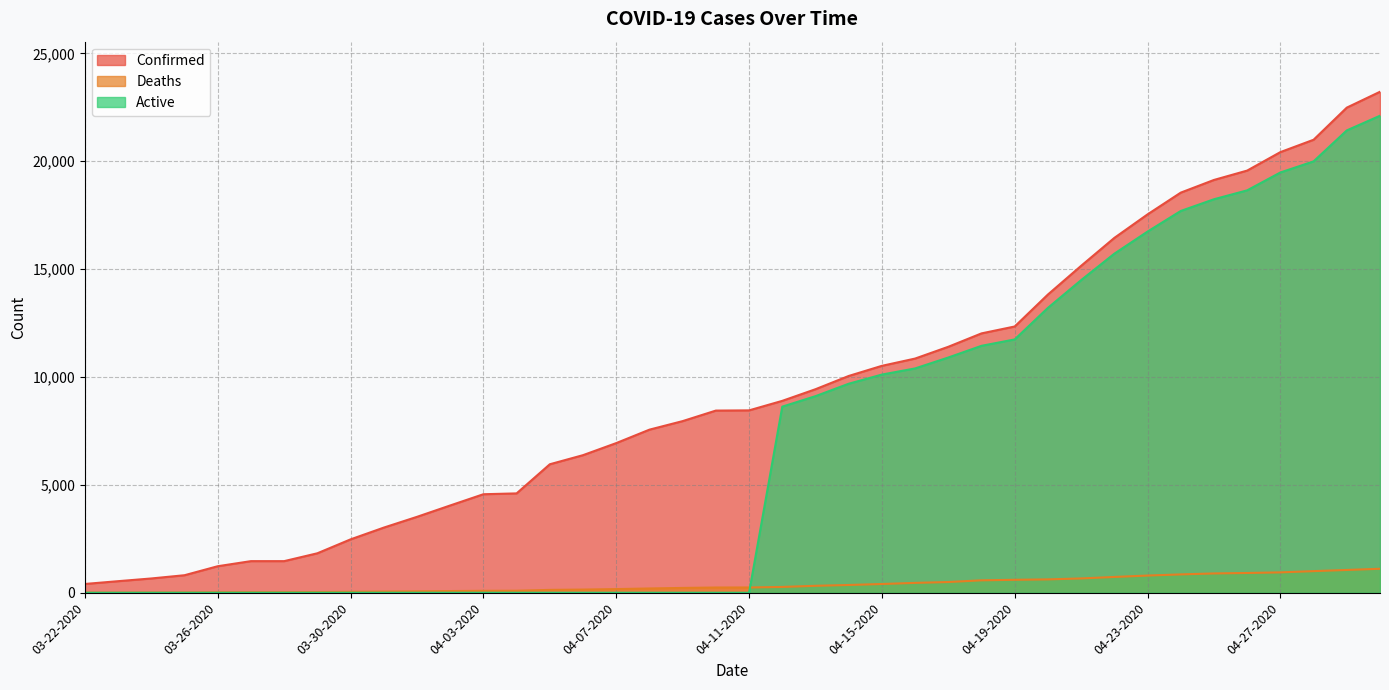

The value of Active at 04-15-2020 is 10112. True or false?

True